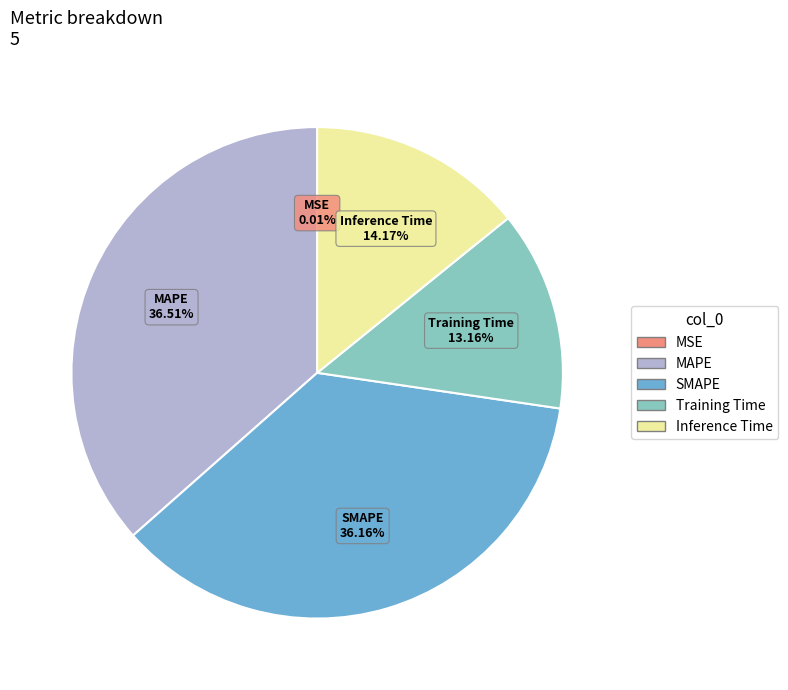

Is it true that Inference Time is 14% of the pie?

True